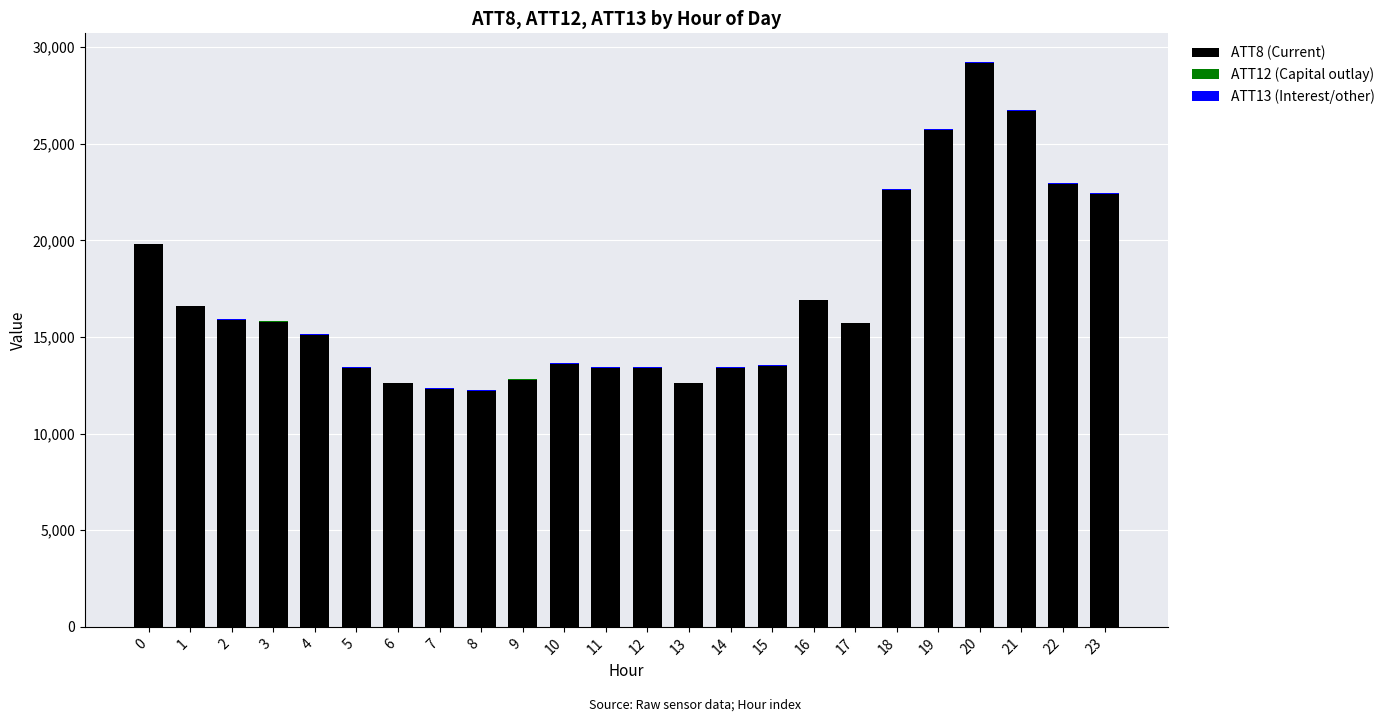

At which category is the sum across all series the highest?

20